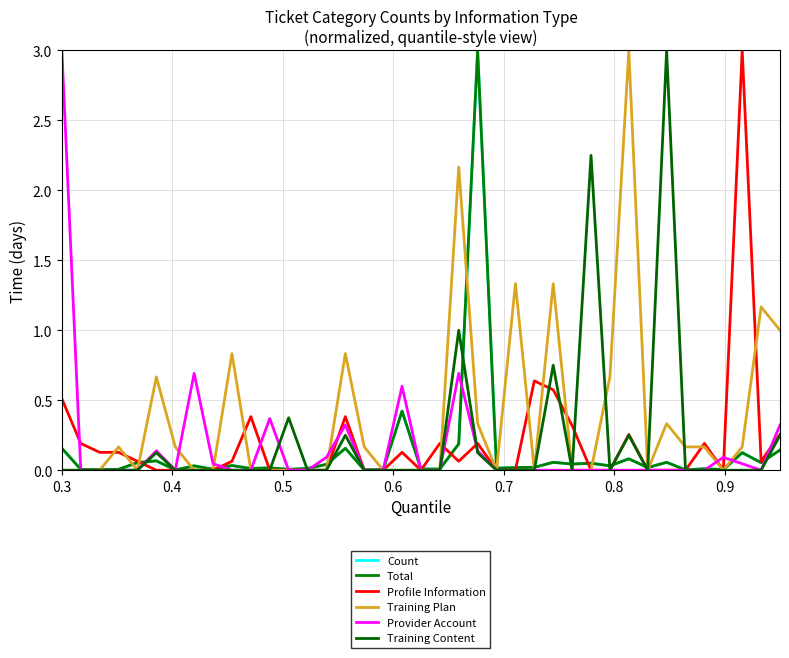

How many lines are shown in the chart?

6